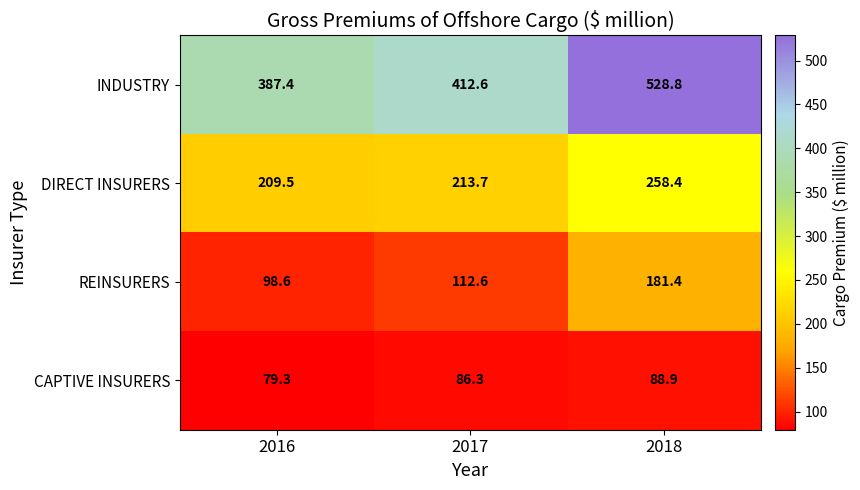

Which series changed the most between 2016 and 2018?

INDUSTRY